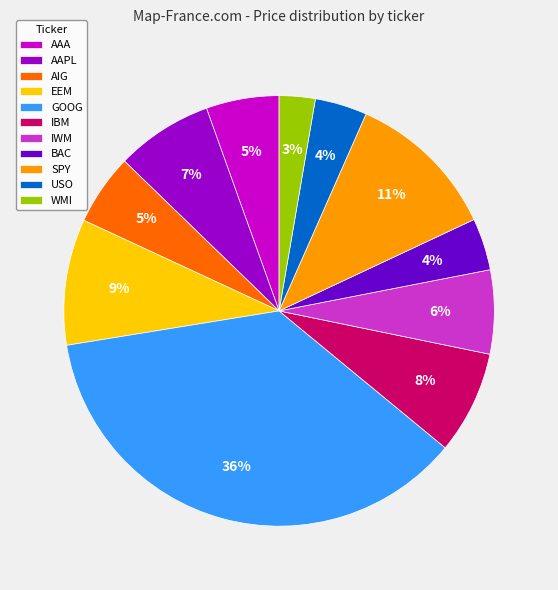

Combined, do WMI and IWM account for over 50%?

No